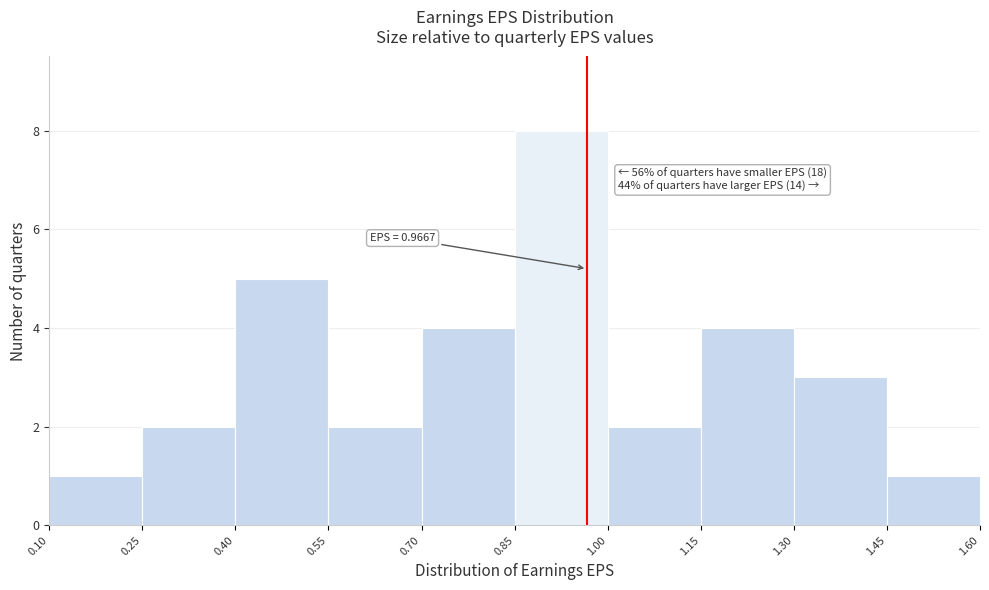

Over which range of the x-axis is the bar tallest?

0.85 to 1.00